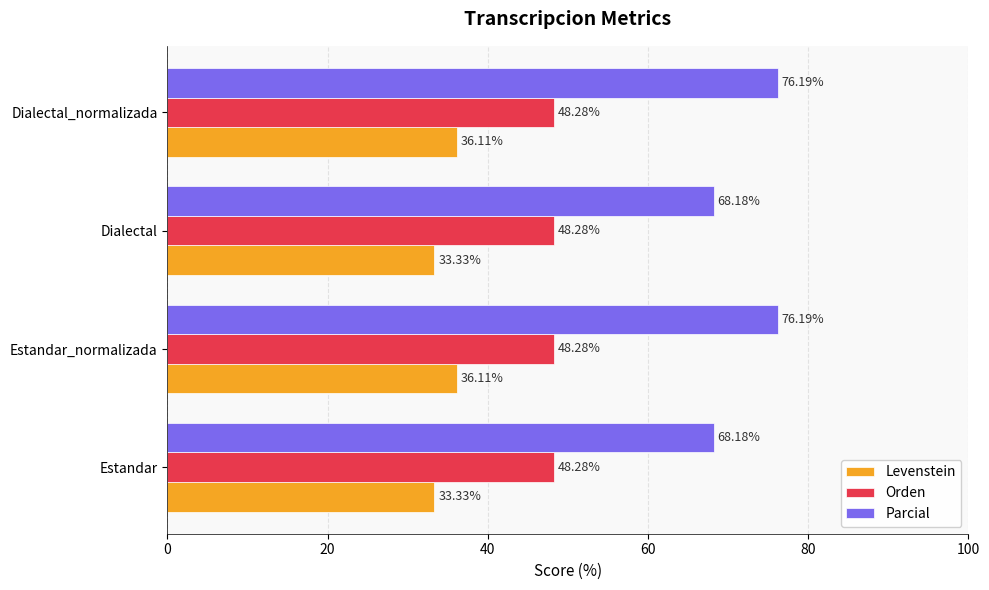

Rank the series by their maximum value, from highest to lowest.

Parcial, Orden, Levenstein